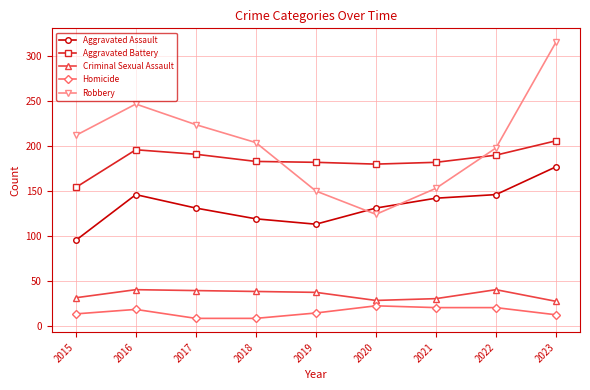

What is the difference between the highest and lowest values at 2018?

196